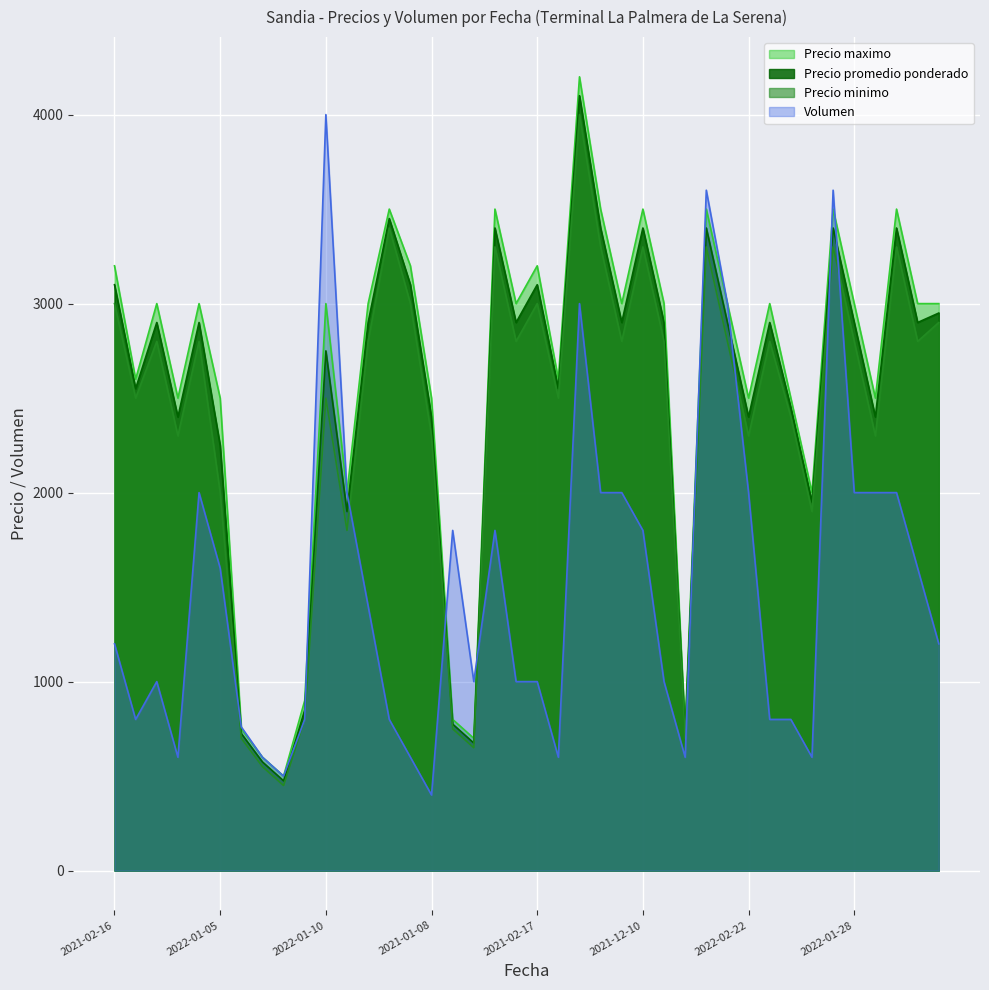

Reading right to left, list all the values displayed in this chart.

Precio promedio ponderado: 2950	2900	3400	2400	2900	3400	1950	2450	2900	2400	2900	3400	725	2900	3400	2900	3400	4100	2550	3100	2900	3400	675	775	2400	3100	3450	2900	1900	2750	850	475	575	725	2250	2900	2400	2900	2550	3100
Precio minimo: 2900	2800	3300	2300	2800	3300	1900	2400	2800	2300	2800	3300	700	2800	3300	2800	3300	4000	2500	3000	2800	3300	650	750	2300	3000	3400	2800	1800	2500	800	450	550	700	2000	2800	2300	2800	2500	3000
Precio maximo: 3000	3000	3500	2500	3000	3500	2000	2500	3000	2500	3000	3500	750	3000	3500	3000	3500	4200	2600	3200	3000	3500	700	800	2500	3200	3500	3000	2000	3000	900	500	600	750	2500	3000	2500	3000	2600	3200
Volumen: 1200	1600	2000	2000	2000	3600	600	800	800	2000	3000	3600	600	1000	1800	2000	2000	3000	600	1000	1000	1800	1000	1800	400	600	800	1400	2000	4000	800	500	600	760	1600	2000	600	1000	800	1200